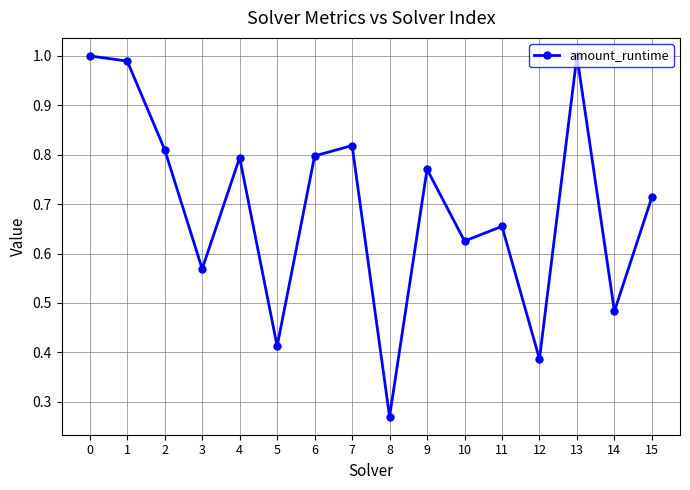

What is the difference between the values at 10 and 6?

0.2